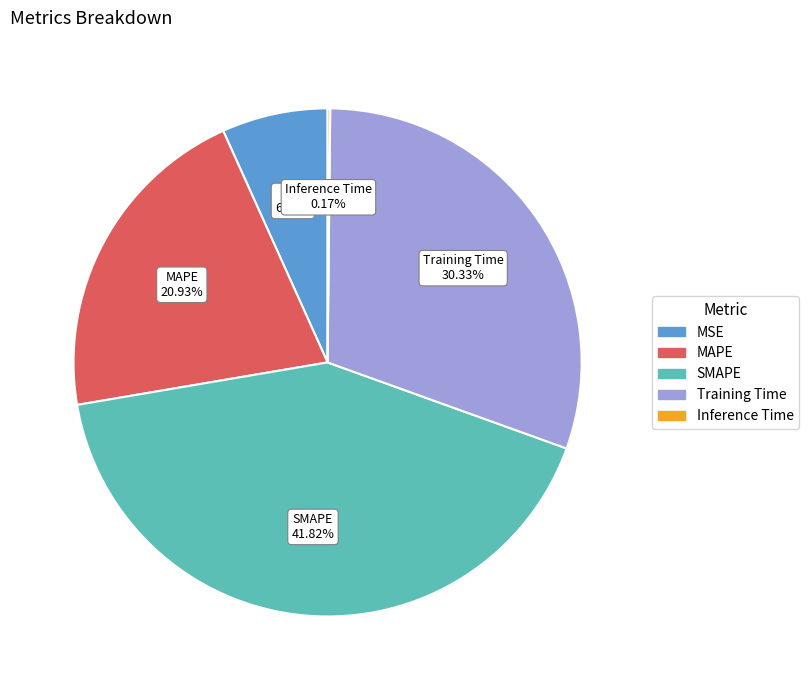

What portion of the pie excludes MAPE?

79.1%